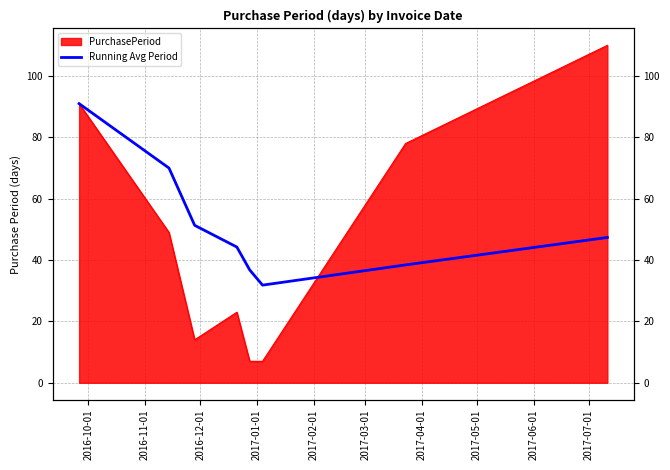

What is the difference between the second highest and second lowest values?

33.2